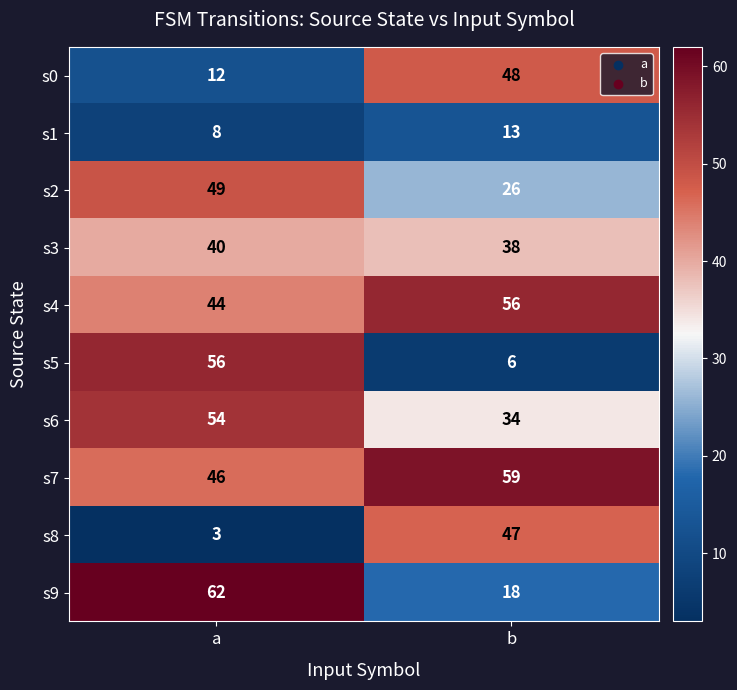

Reading left to right, transcribe all the data shown in this chart.

s0: 12	48
s1: 8	13
s2: 49	26
s3: 40	38
s4: 44	56
s5: 56	6
s6: 54	34
s7: 46	59
s8: 3	47
s9: 62	18